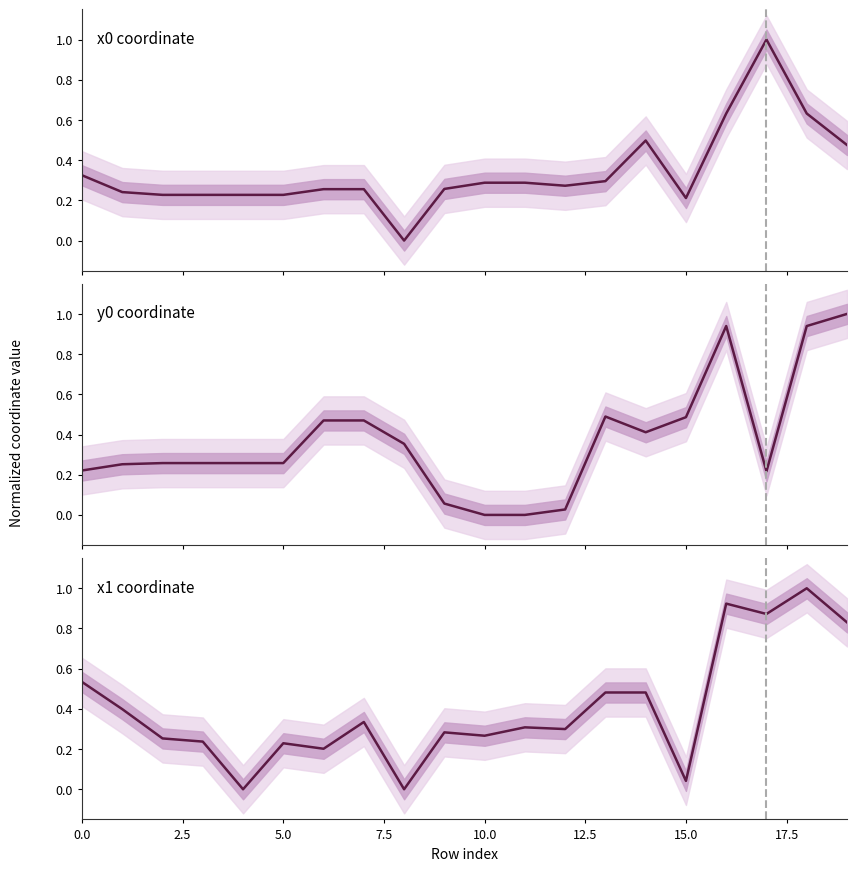

True or false: x0 coordinate and y0 coordinate intersect in this chart.

True